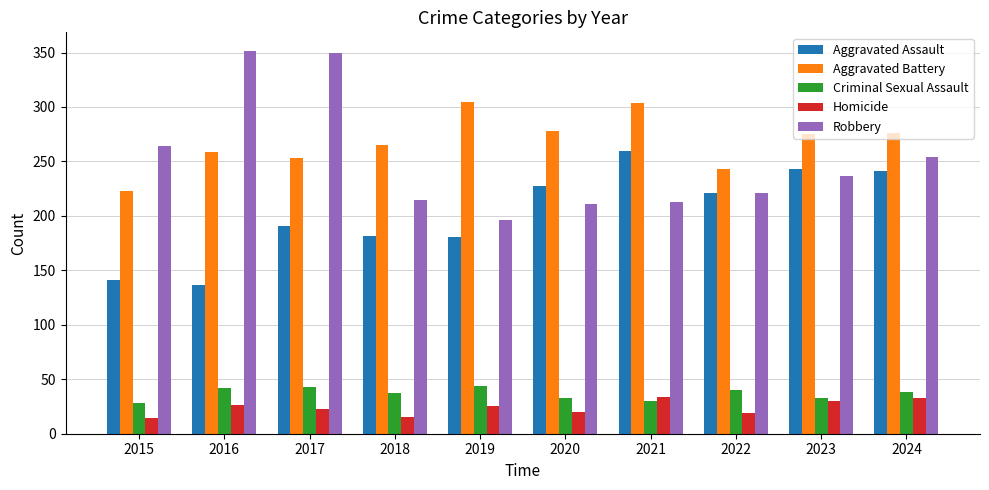

What is the lowest value of the Robbery series?

196